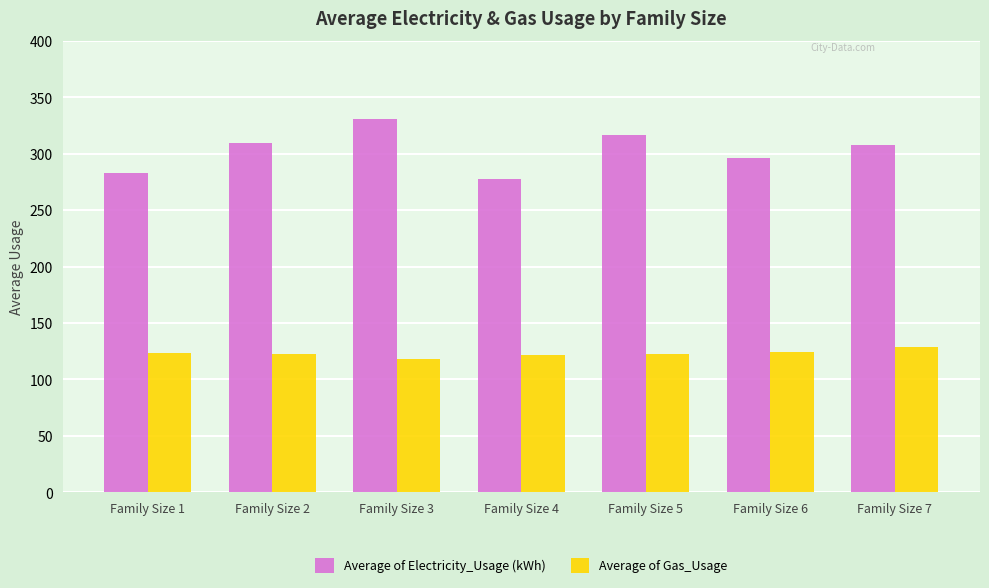

What is the total value across all series at Family Size 1?

406.7